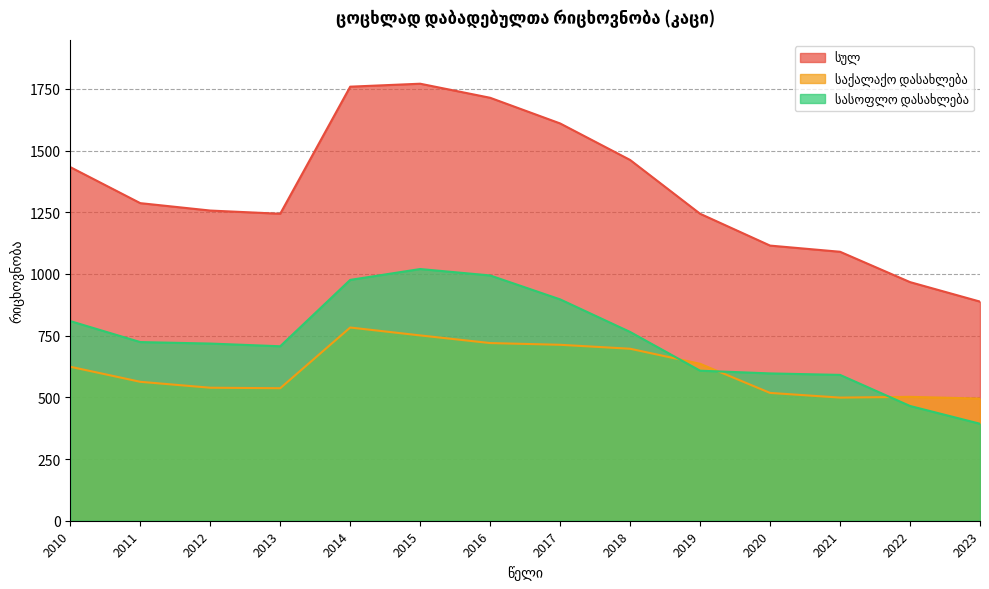

The სასოფლო დასახლება series shows 242 at 2020. True or false?

False